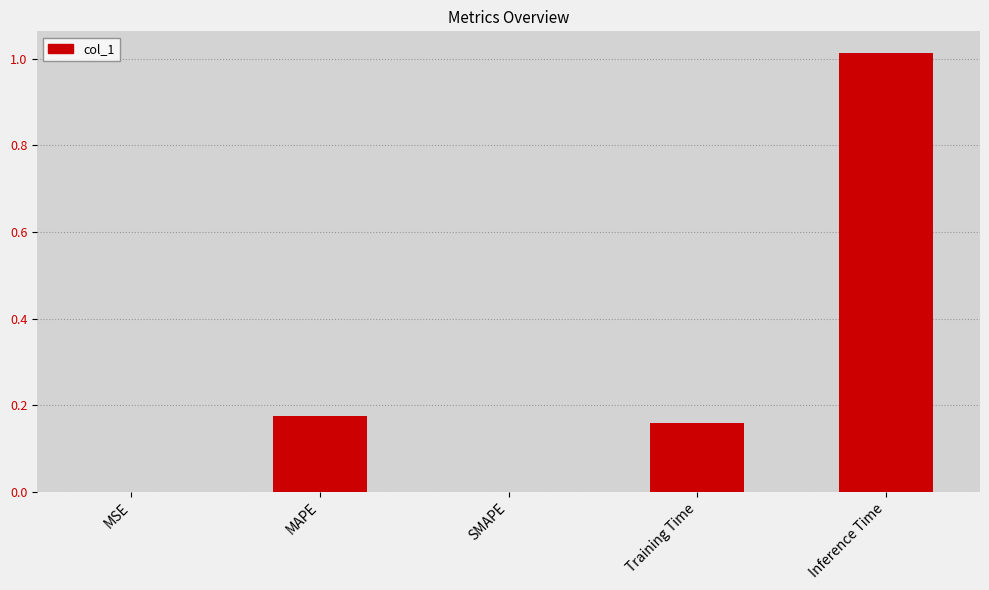

The value at Training Time is 0.3. True or false?

False